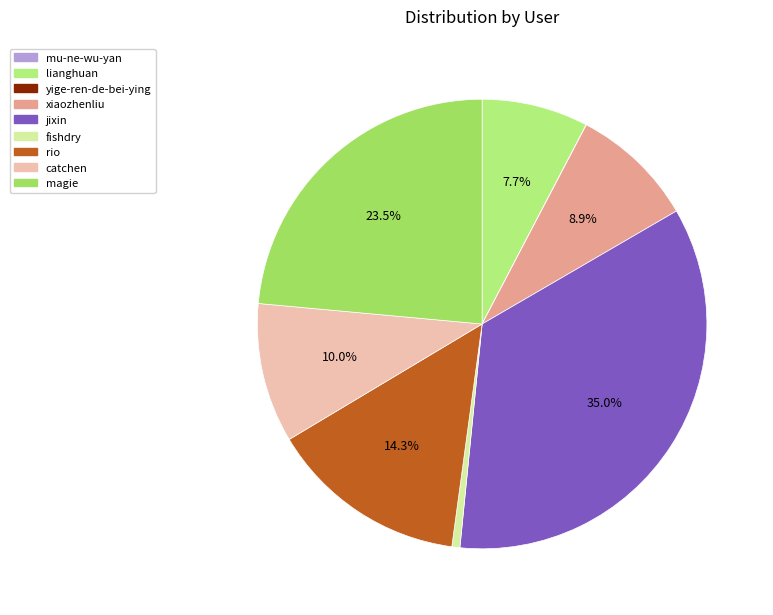

Is it true that catchen is 22% of the pie?

False